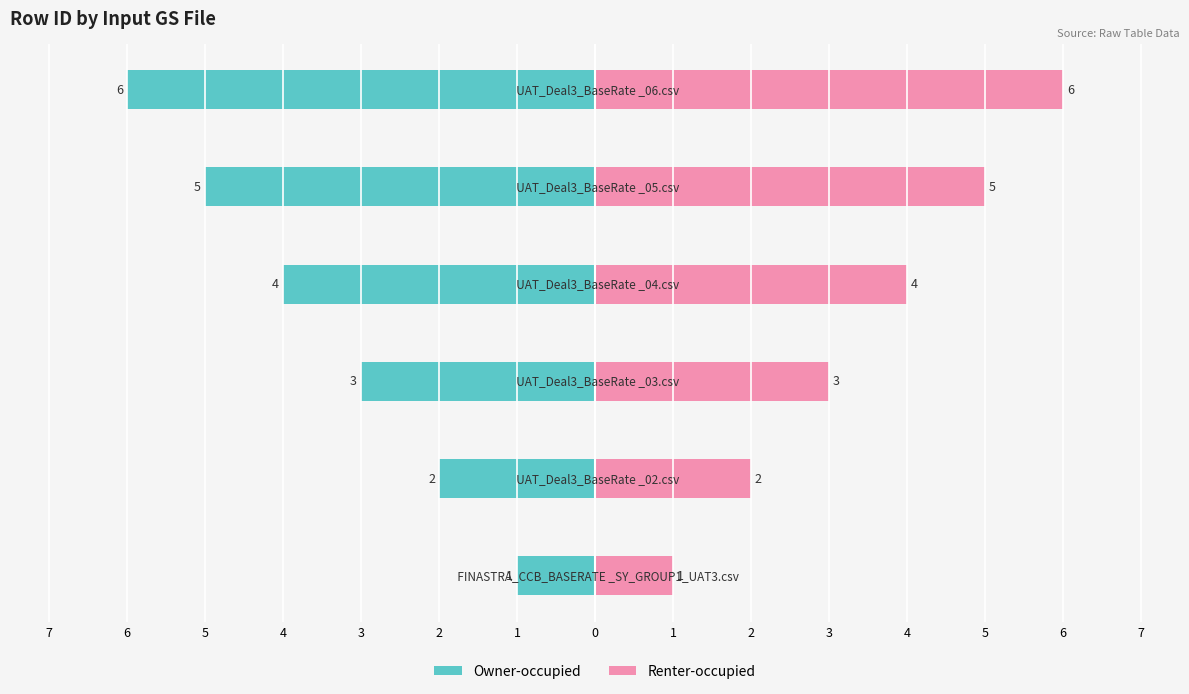

How many groups of bars are there?

6